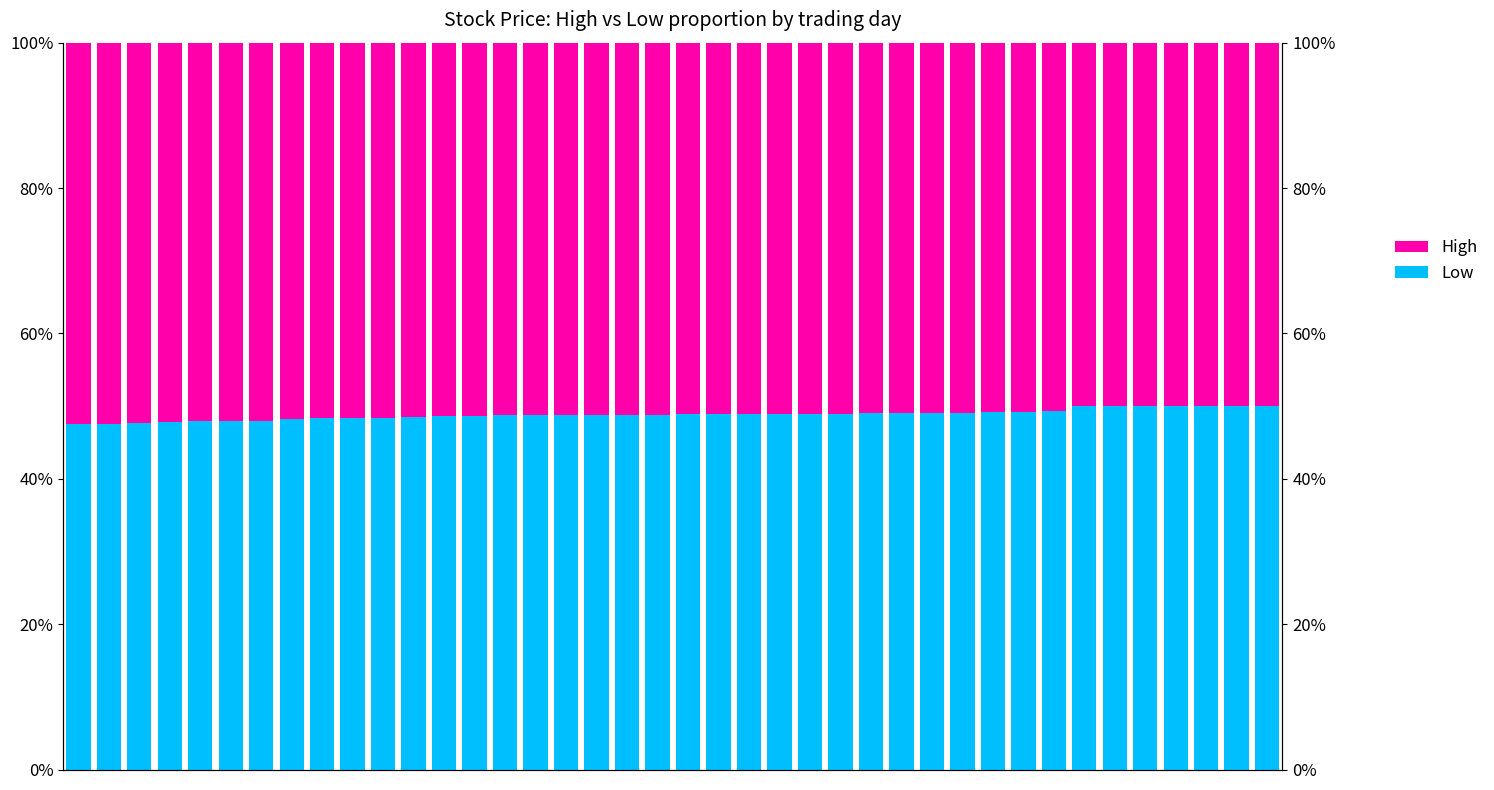

How many data points does each series have?

40